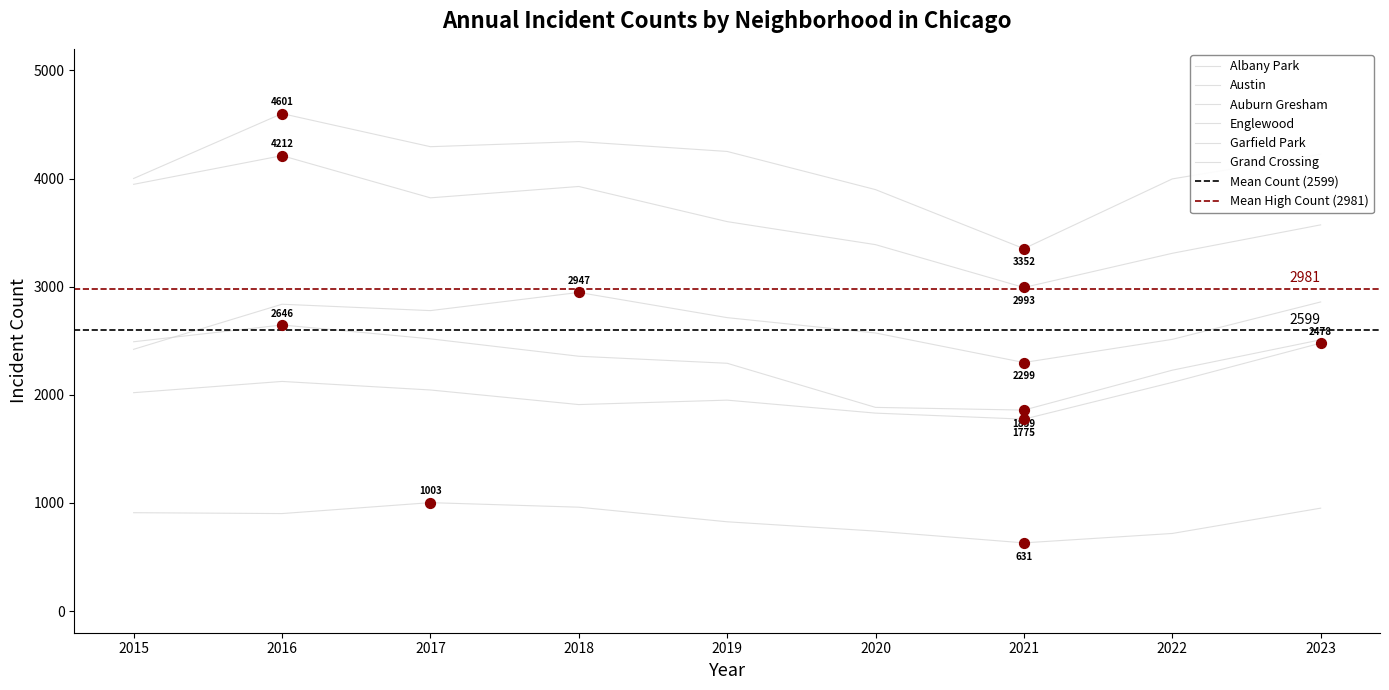

Is the value of Englewood at 2021 greater than the value of Albany Park at 2023?

Yes